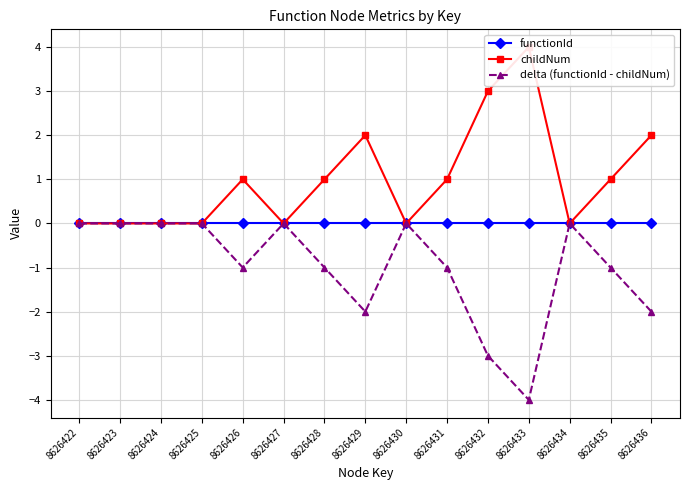

What is the difference between the childNum values at 8626435 and 8626423?

1